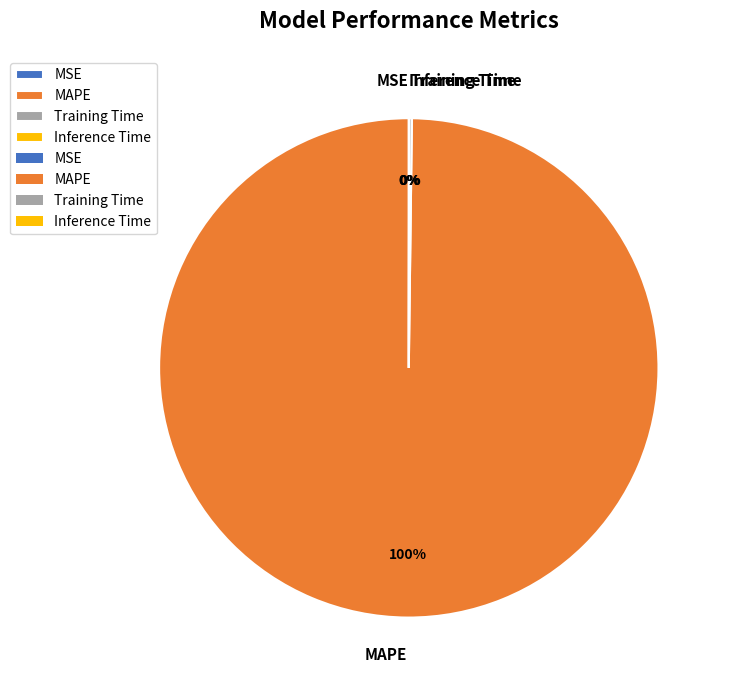

What is the majority slice?

MAPE